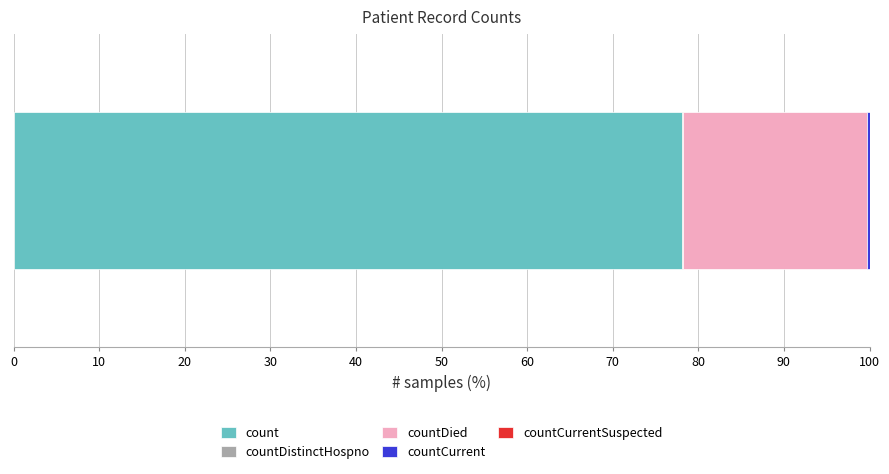

What is the maximum value for count?

78.1